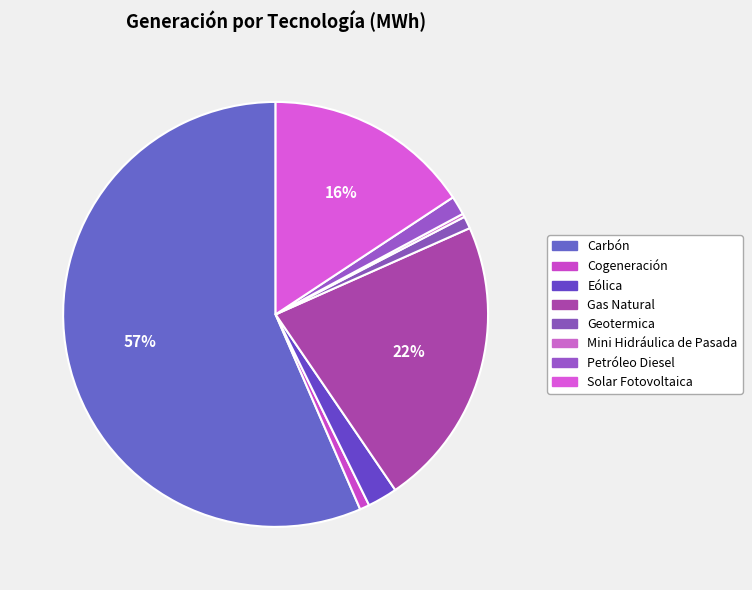

What is the change in value from Cogeneración to Gas Natural?

+449913.0